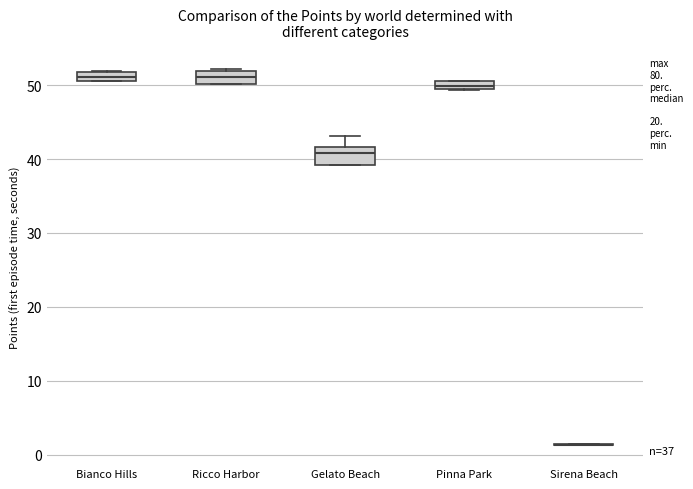

Where is the lower edge of the box for Bianco Hills on the y-axis? The values are not printed on the chart, so give them approximately, as read against the axis.

51